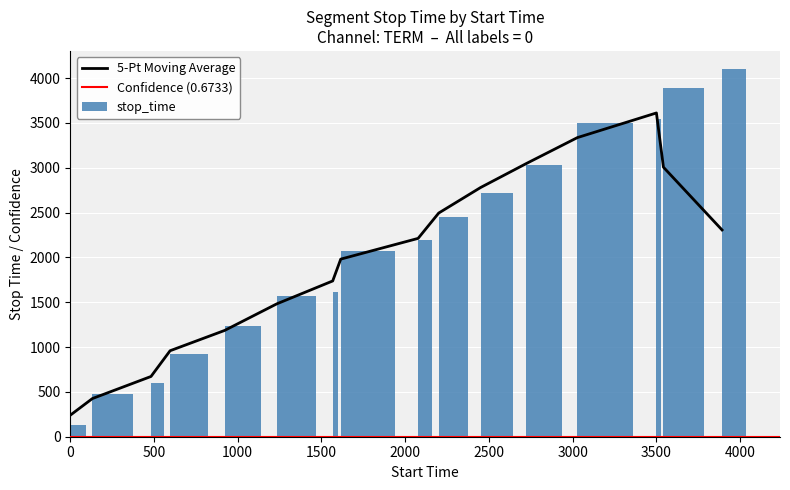

Reading left to right, extract all data points from this chart.

131	481	595	921	1232	1566	1614	2076	2199	2449	2723	3027	3499	3541	3891	4098